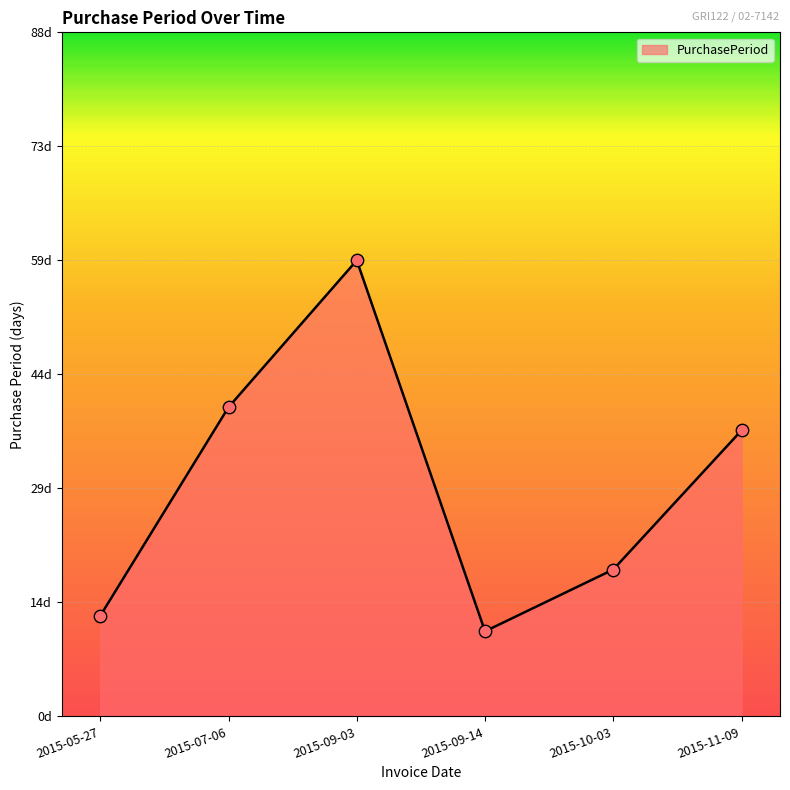

What is the change in value from 2015-07-06 to 2015-09-14?

-29